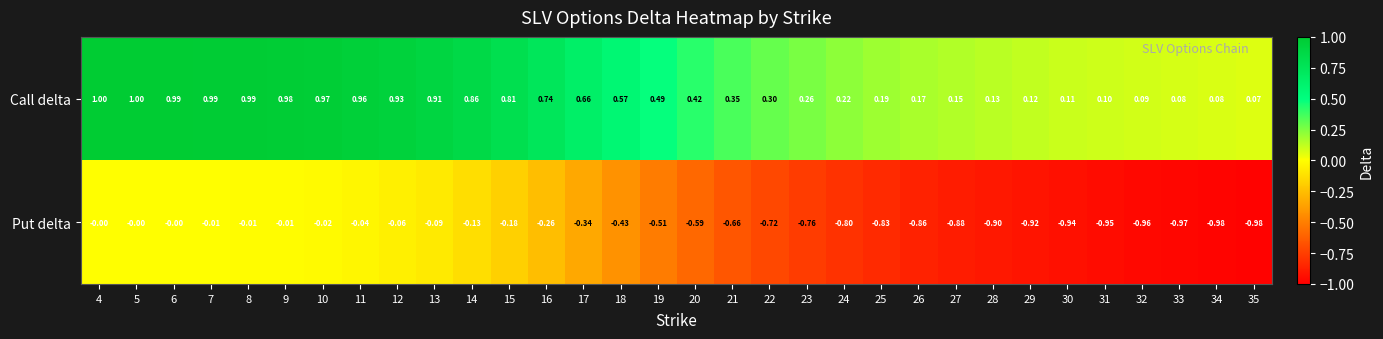

What is the greatest value displayed?

1.0